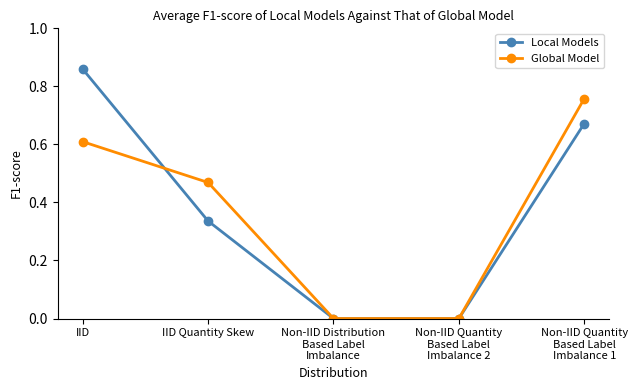

What is the difference between the Global Model values at Non-IID Distribution
Based Label
Imbalance and IID?

0.6